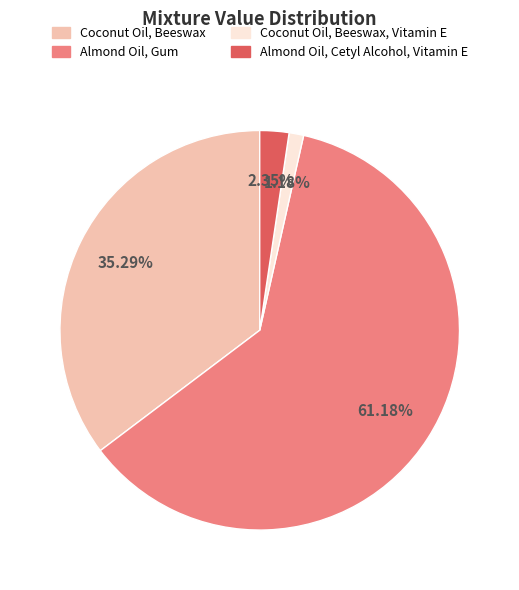

Does any single category account for the majority?

Yes